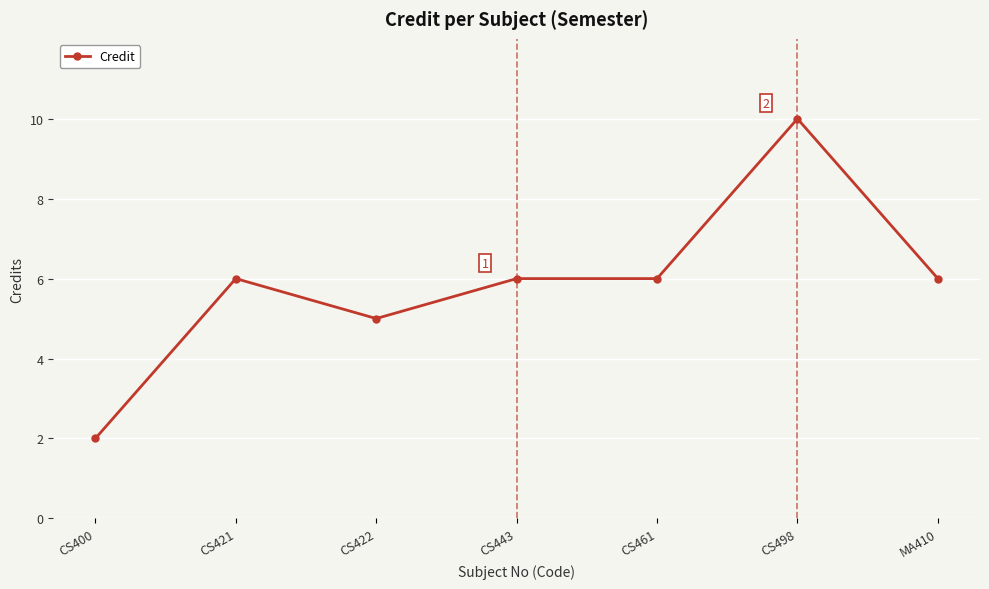

At which category does the chart reach its peak across all series?

CS498